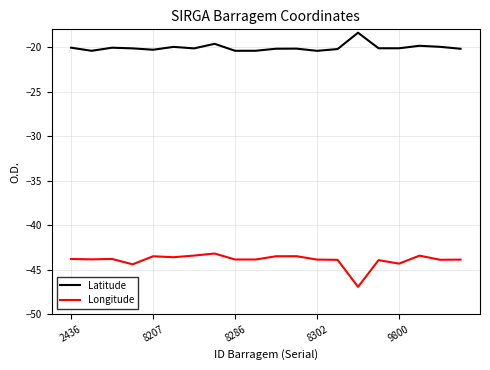

True or false: Longitude and Latitude cross at least once.

False